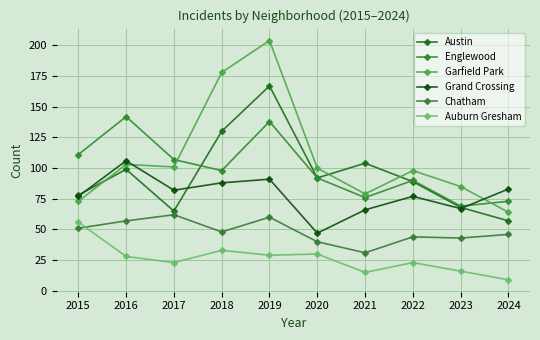

Read the Garfield Park value at 2024, to the nearest 50.

50